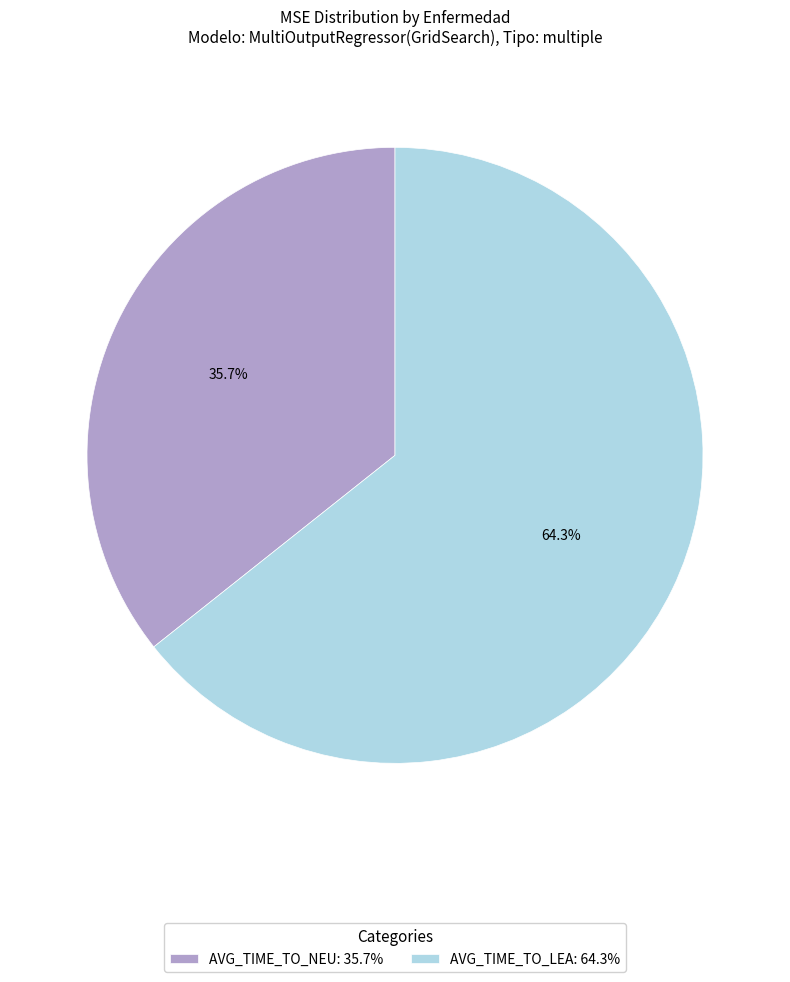

How much of the chart is everything except AVG_TIME_TO_NEU?

64.3%